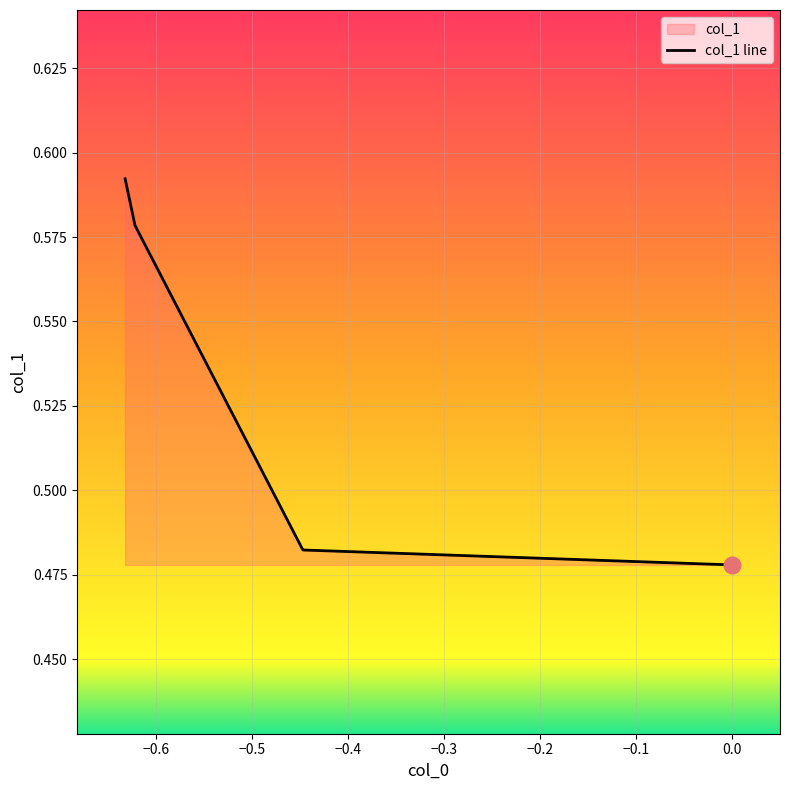

What is the smallest value displayed?

0.5